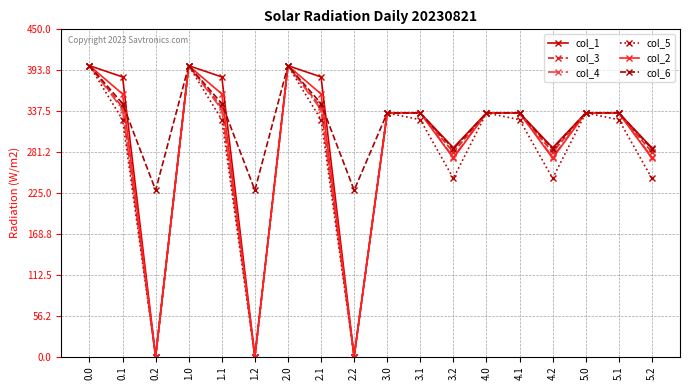

Which series changed the most between 0.1 and 3.1?

col_1